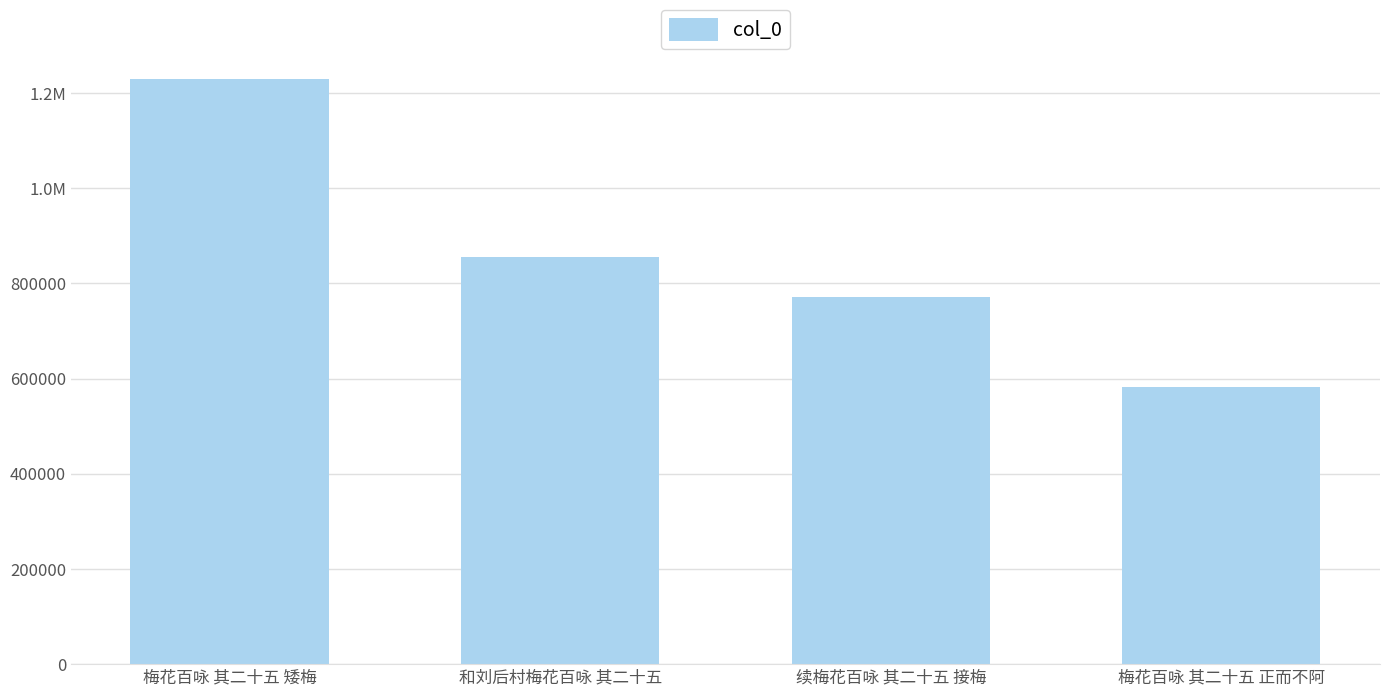

Which category has the lowest value across all series?

梅花百咏 其二十五 正而不阿